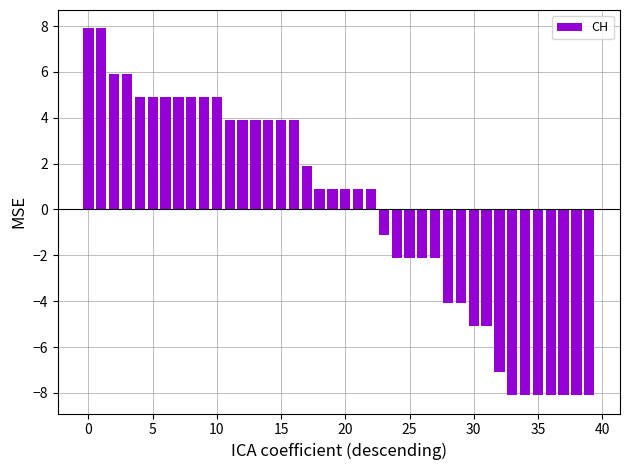

What is the greatest value displayed?

7.9